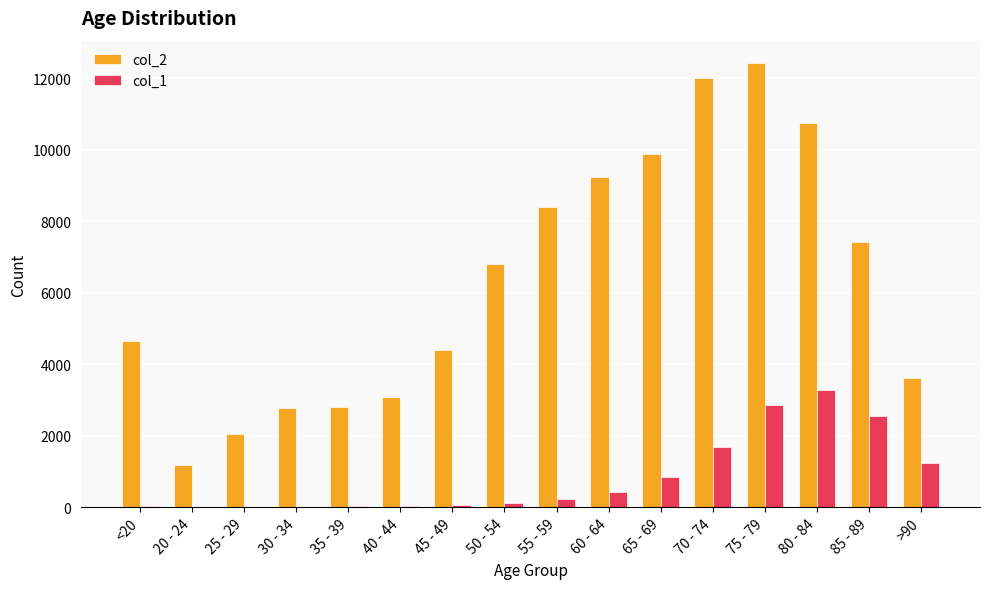

Which category has the highest value in the col_1 series?

80 - 84